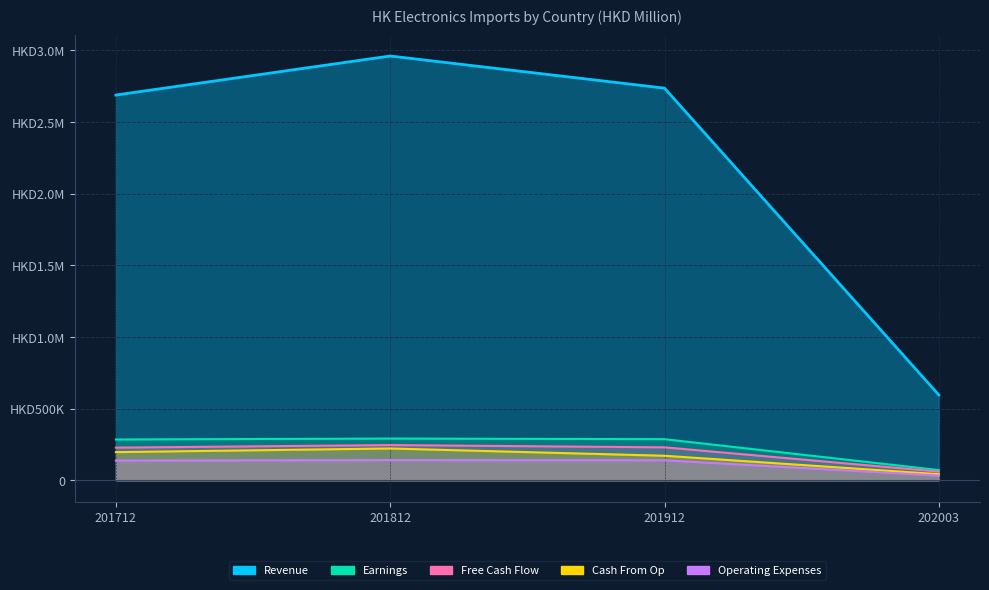

The value of Cash From Op at 201912 is 171335.6. True or false?

True